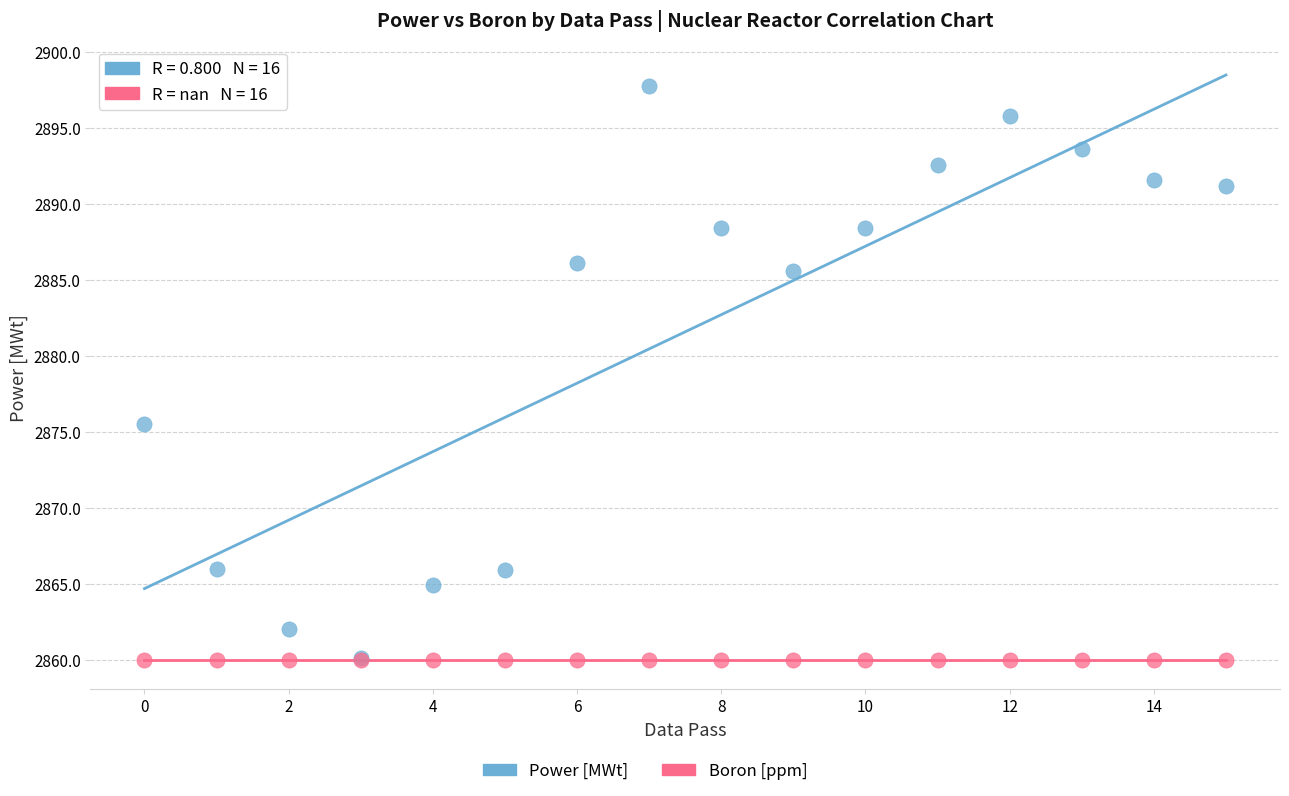

Across all series, what Y value is closest to 2878?

2875.5